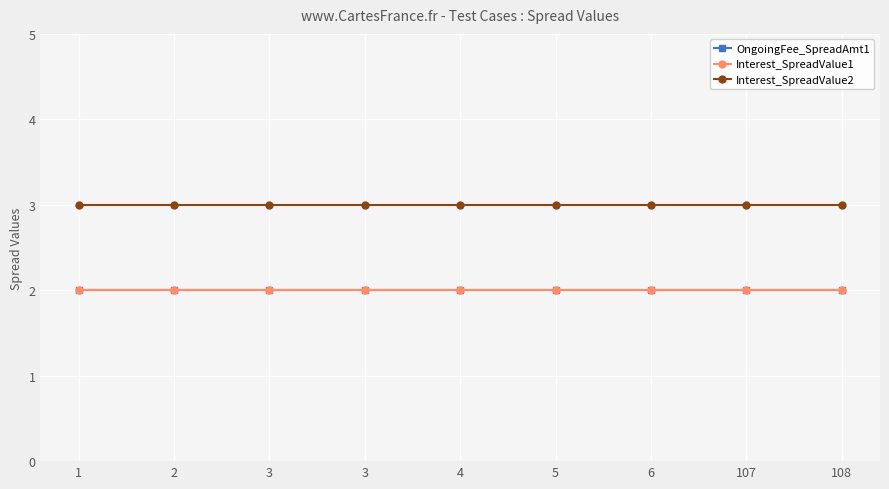

What is the average value of the OngoingFee_SpreadAmt1 series?

2